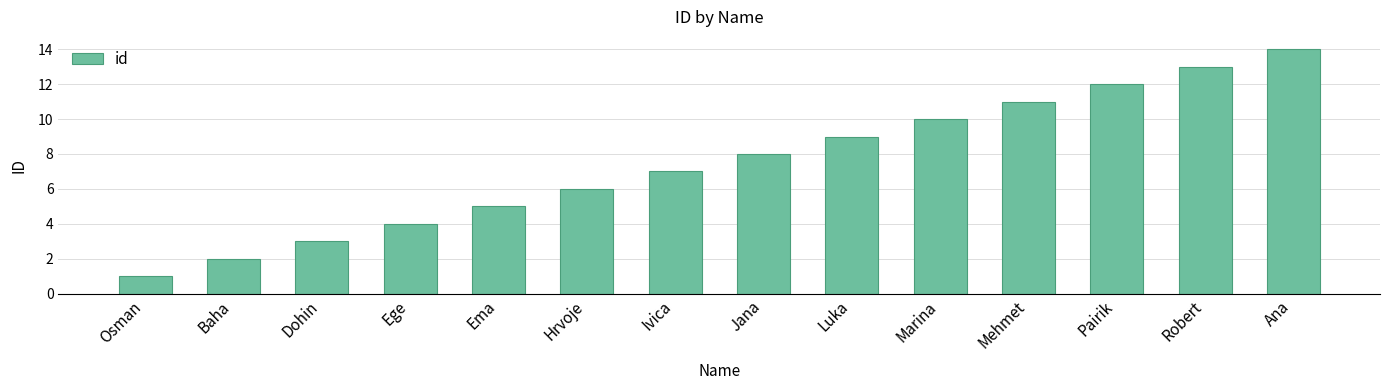

The chart shows a value of 13 at Robert. True or false?

True